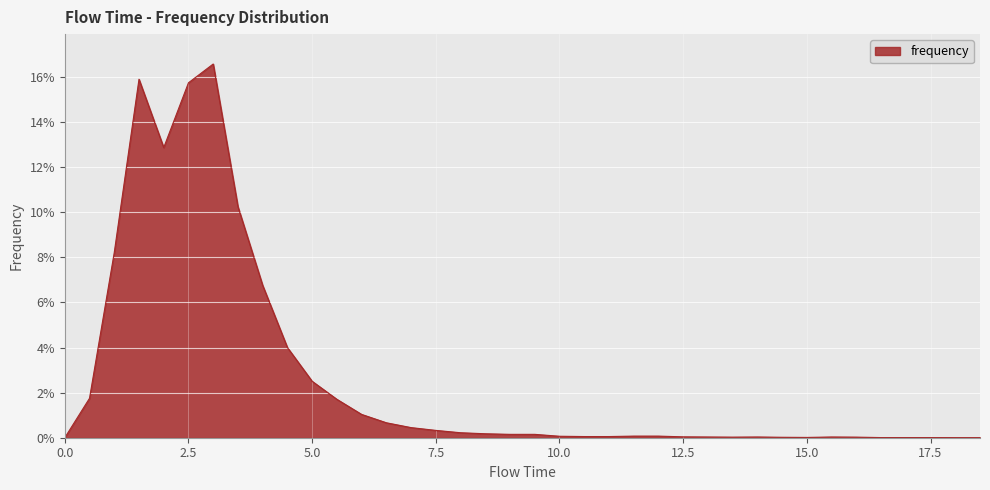

Which label corresponds to the largest value in the chart?

3.0